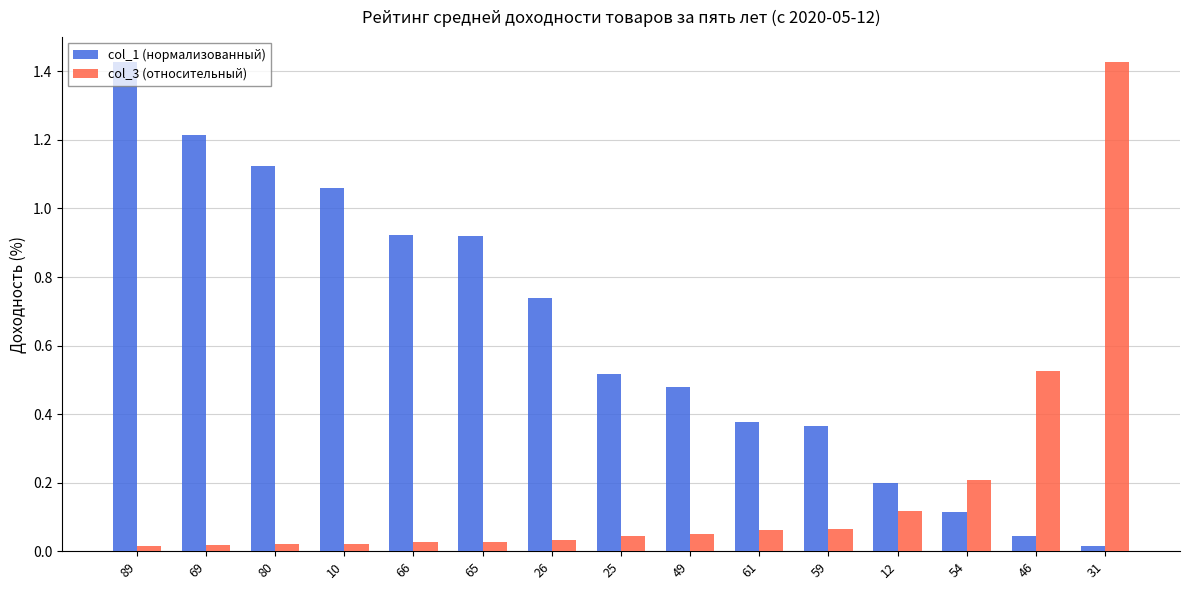

Rank the series by their average value, from lowest to highest.

col_3 (относительный), col_1 (нормализованный)